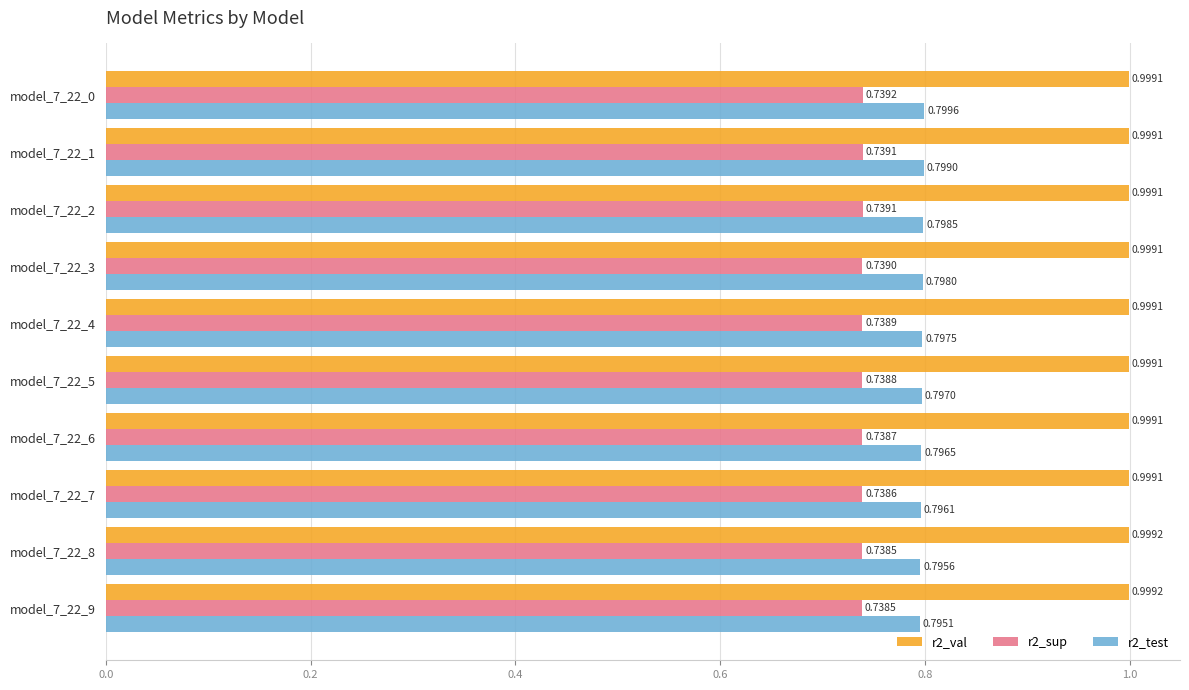

Rank the series by their average value, from highest to lowest.

r2_val, r2_test, r2_sup